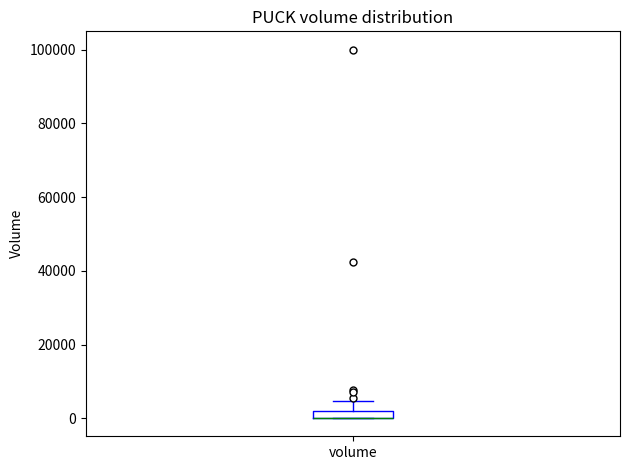

Where does the upper whisker of the box for volume end on the y-axis? The values are not printed on the chart, so give them approximately, as read against the axis.

4000